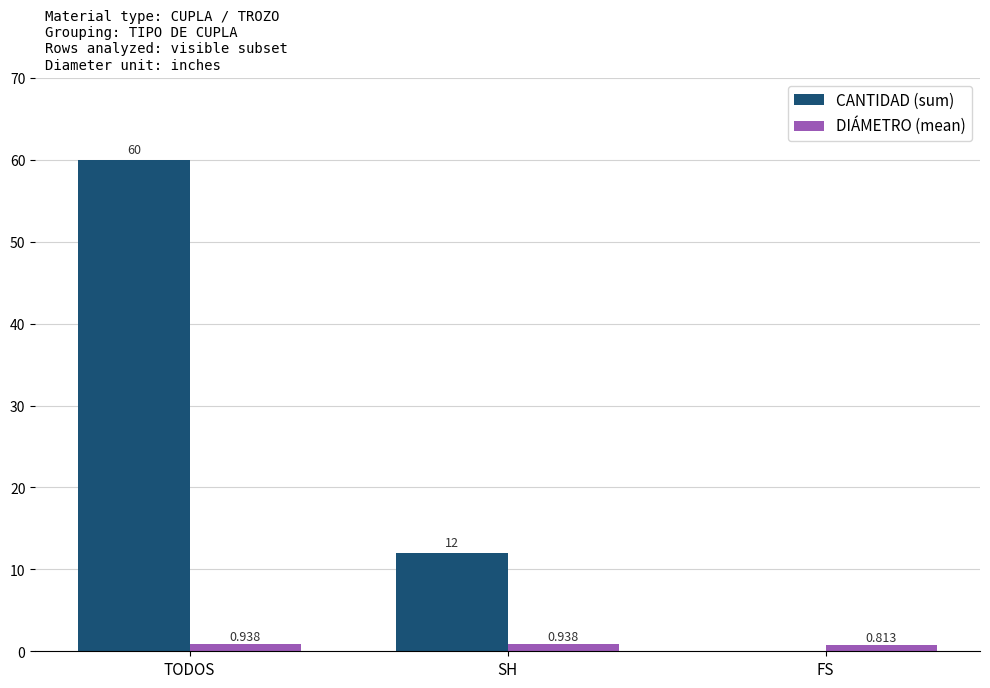

Between TODOS and SH, which series saw the biggest shift?

CANTIDAD (sum)